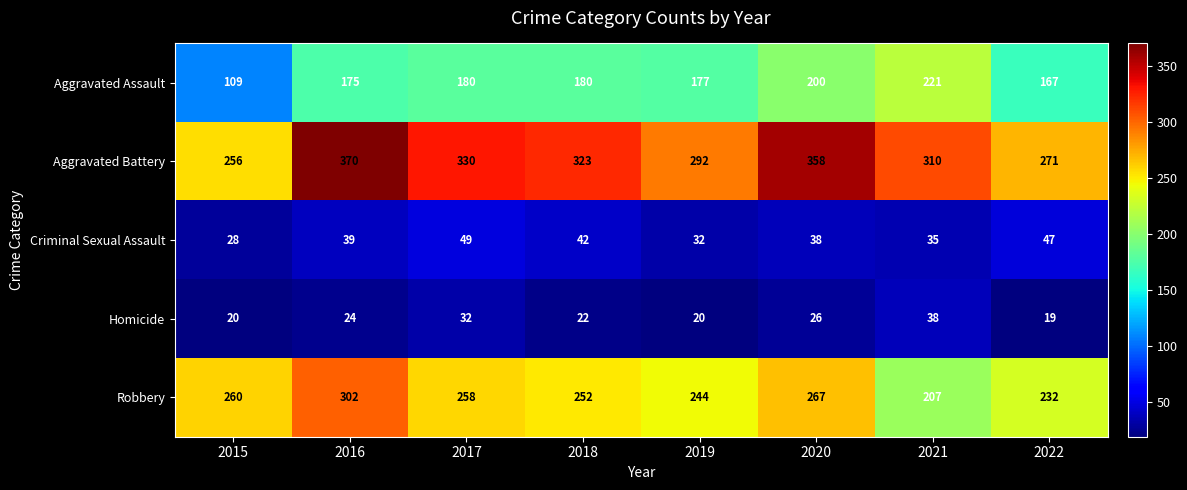

At which category does the chart reach its minimum across all series?

2022